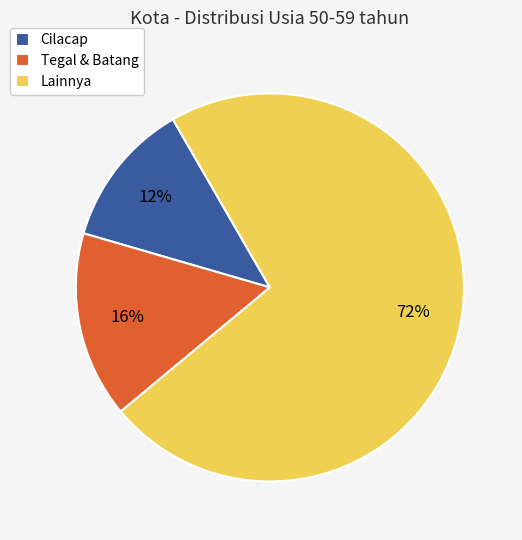

To the nearest percent, what is the difference between the largest and smallest slice percentages?

60%